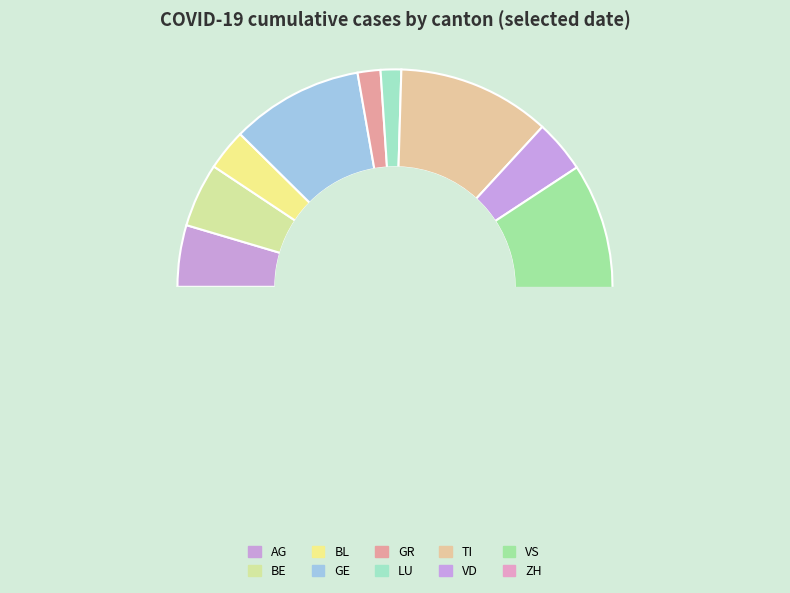

The GR slice represents 2% of the pie. True or false?

True